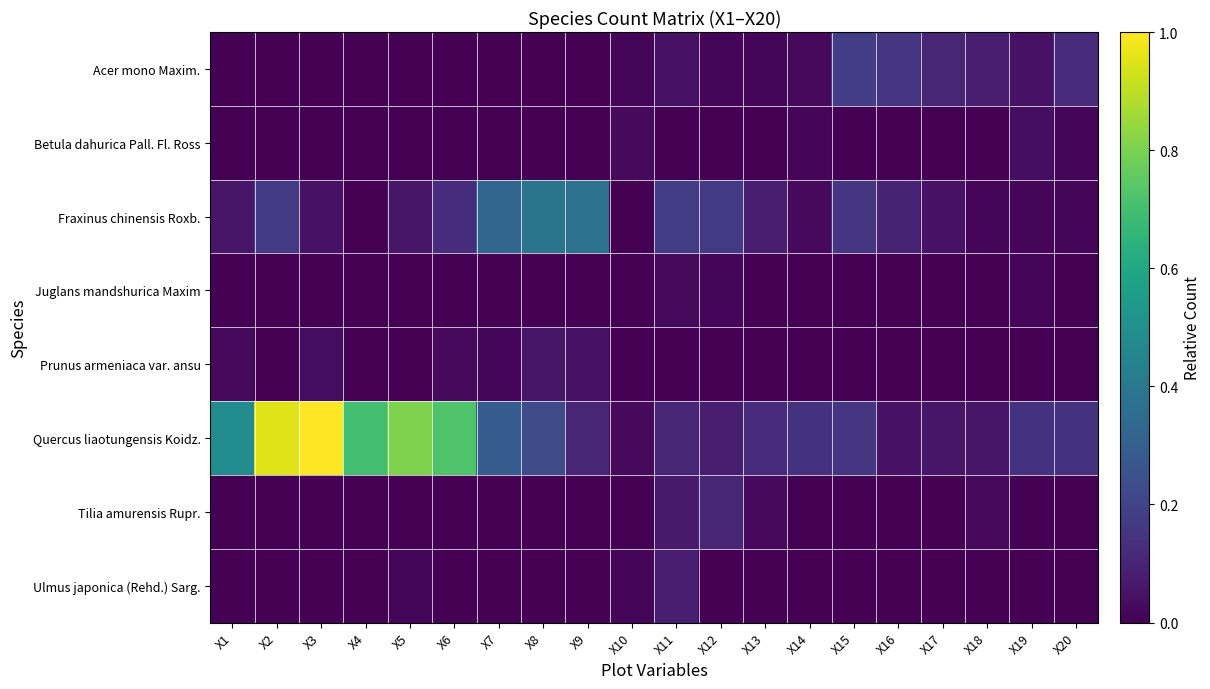

Count the number of categories in the chart.

20